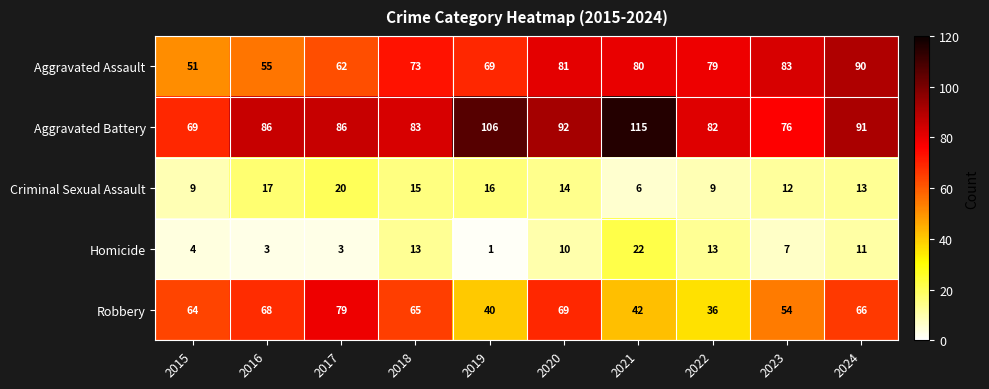

At which category does the chart reach its peak across all series?

2021